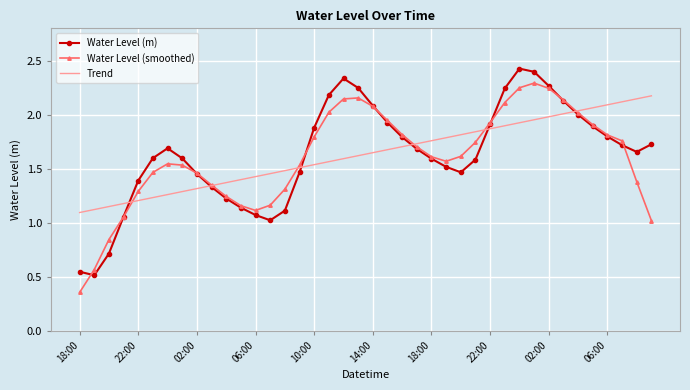

List the series in order of their peak value, highest first.

Water Level (m), Water Level (smoothed), Trend